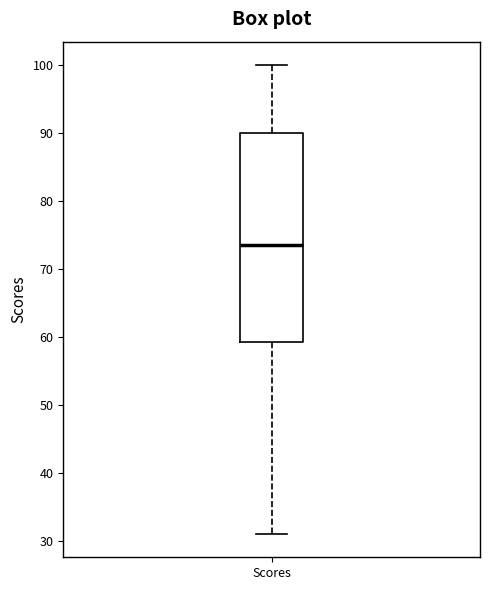

Read this box plot against the y-axis: the position of the median line, the range covered by the box, and the ends of both whiskers. The values are not printed on the chart, so give them approximately, as read against the axis.

median 74, box 59 to 90, whiskers 31 to 100